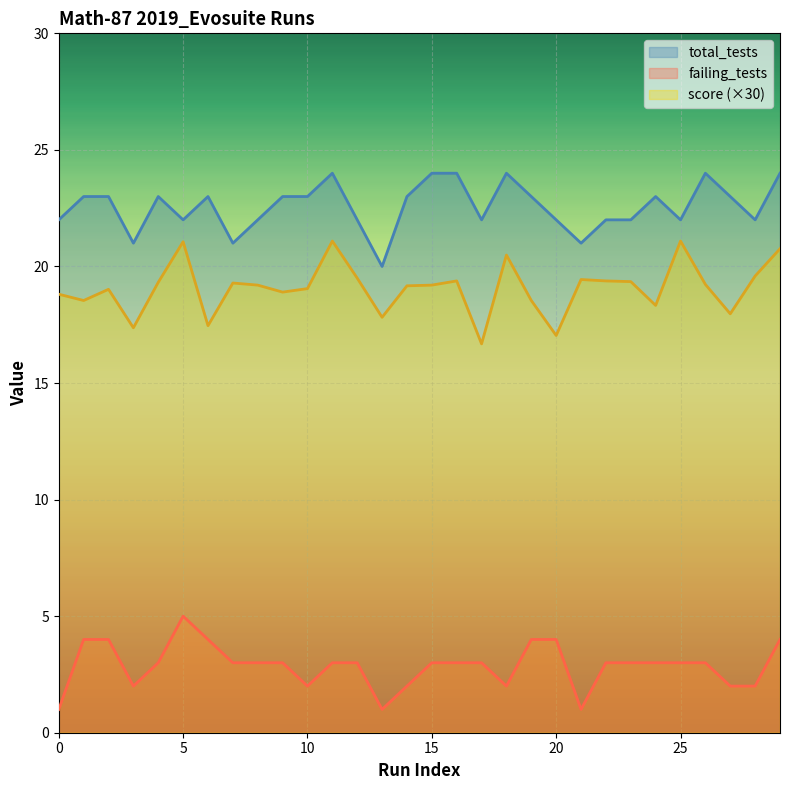

At how many categories does at least one series exceed 23?

6